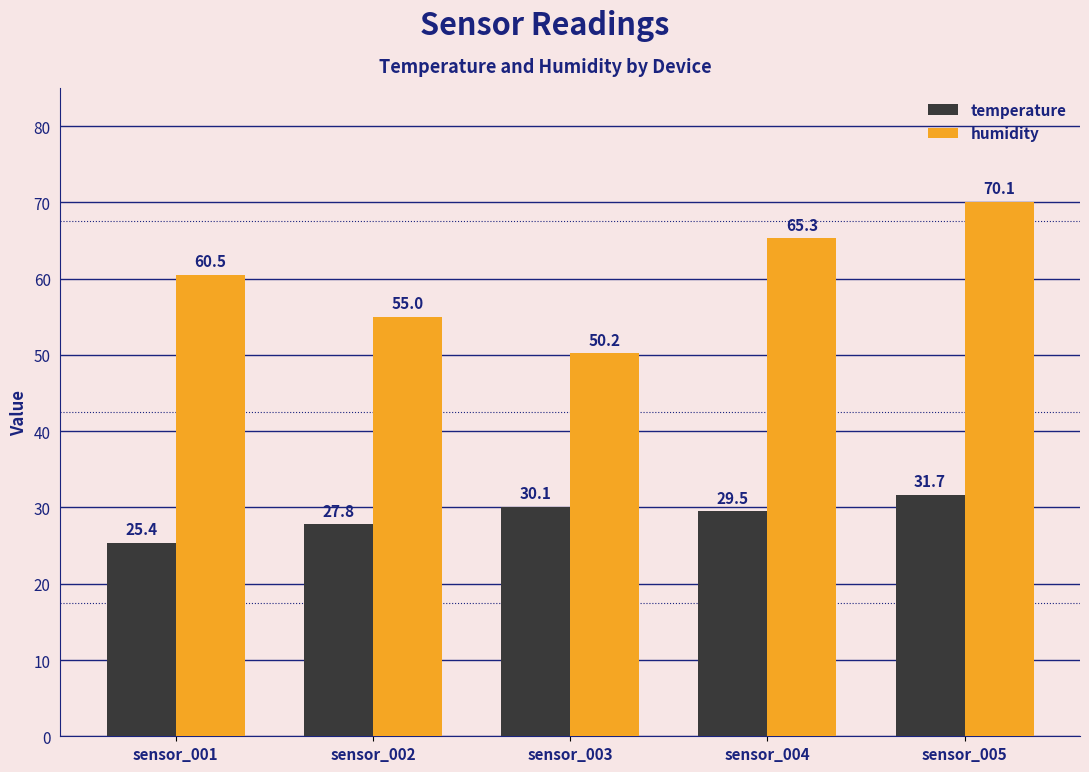

At which label does humidity reach its peak?

sensor_005